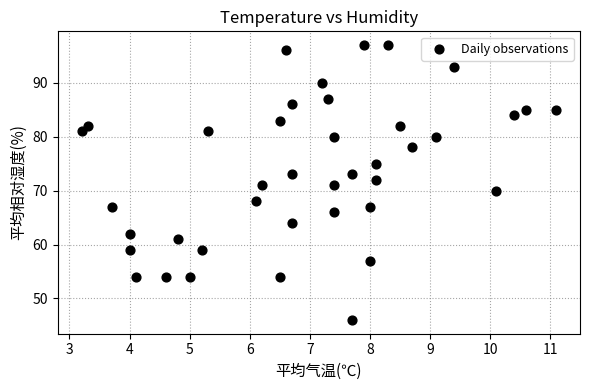

What is the range of Y values (max minus min)?

51